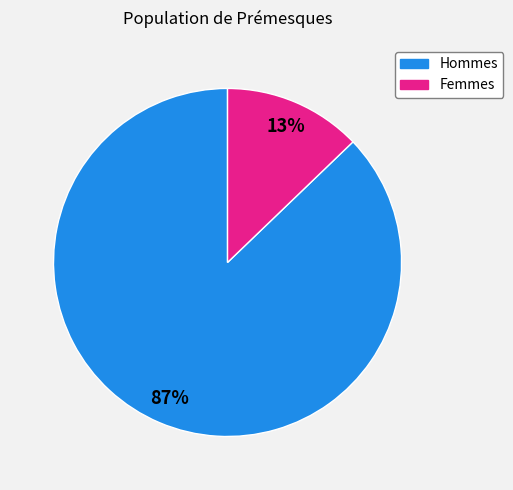

To the nearest percent, what is the average slice percentage?

50%